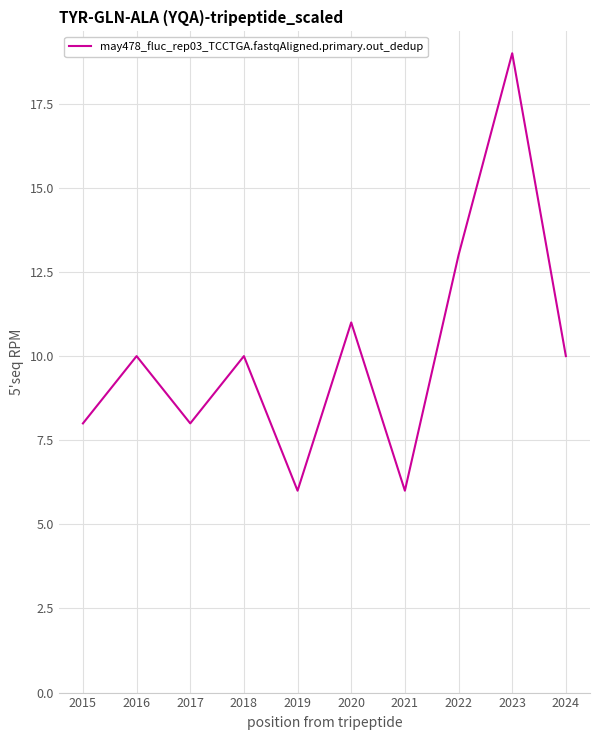

What is the approximate value at 2017?

8